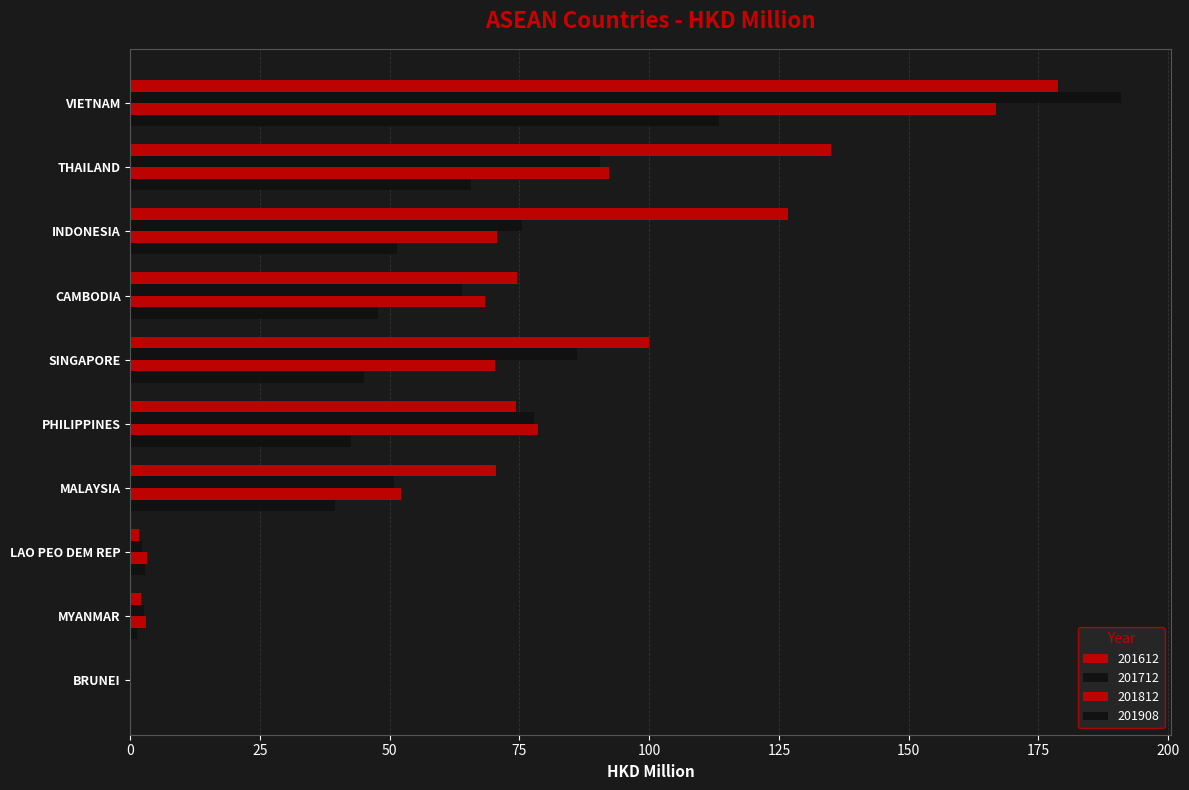

Reading left to right, what are all the values shown in this chart?

201612: VIETNAM=178.9	THAILAND=135.0	INDONESIA=126.7	CAMBODIA=74.5	SINGAPORE=100.0	PHILIPPINES=74.3	MALAYSIA=70.6	LAO PEO DEM REP=1.6	MYANMAR=2.1	BRUNEI=0.1
201712: VIETNAM=191.0	THAILAND=90.5	INDONESIA=75.5	CAMBODIA=64.0	SINGAPORE=86.0	PHILIPPINES=77.8	MALAYSIA=50.8	LAO PEO DEM REP=2.3	MYANMAR=2.6	BRUNEI=0.0
201812: VIETNAM=166.8	THAILAND=92.2	INDONESIA=70.7	CAMBODIA=68.4	SINGAPORE=70.2	PHILIPPINES=78.6	MALAYSIA=52.2	LAO PEO DEM REP=3.2	MYANMAR=2.9	BRUNEI=0.0
201908: VIETNAM=113.5	THAILAND=65.6	INDONESIA=51.4	CAMBODIA=47.7	SINGAPORE=45.1	PHILIPPINES=42.5	MALAYSIA=39.4	LAO PEO DEM REP=2.7	MYANMAR=1.3	BRUNEI=0.0